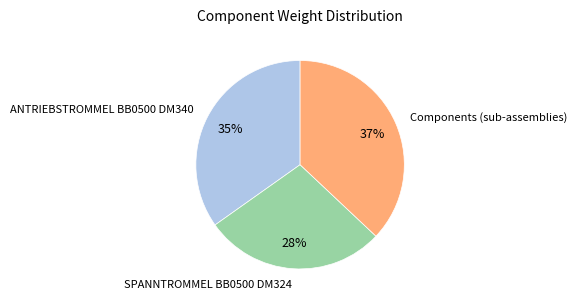

To the nearest percent, what is the difference between the largest and smallest slice percentages?

9%